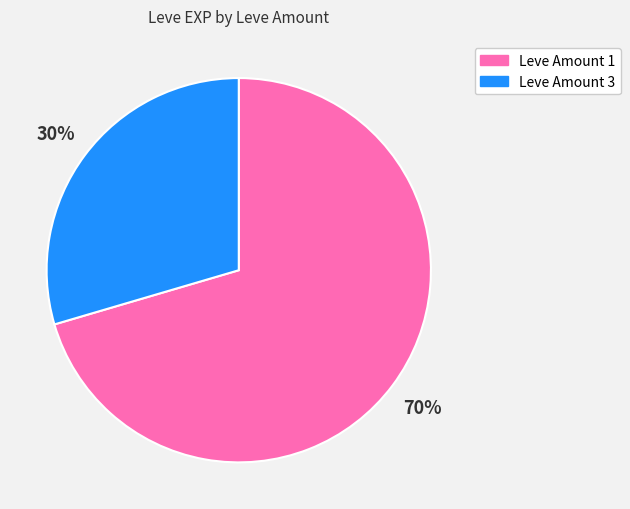

Which category has the biggest portion of the pie?

Leve Amount 1